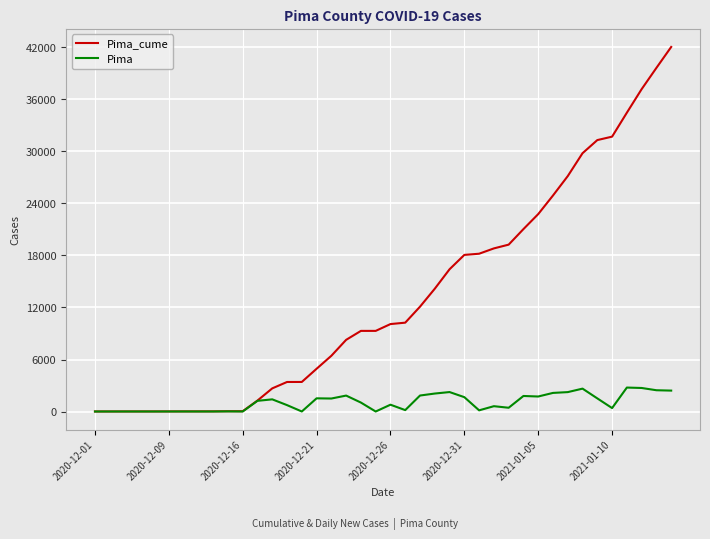

Which series has the widest spread of values?

Pima_cume